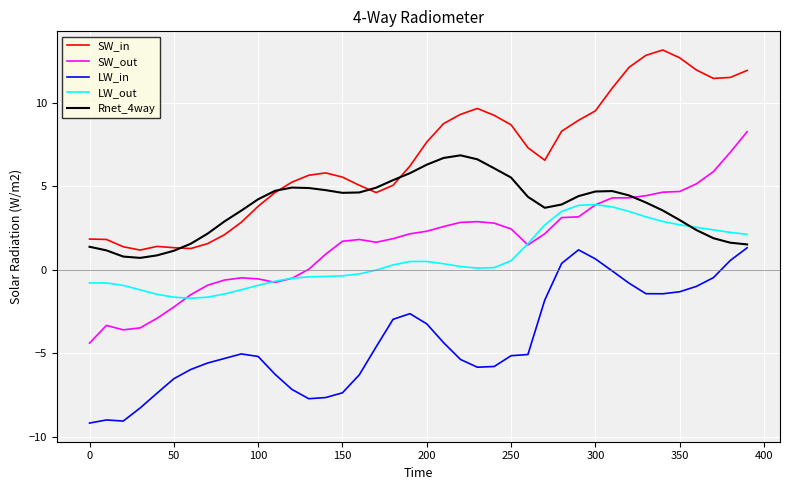

Which series has the largest range (max minus min)?

SW_out